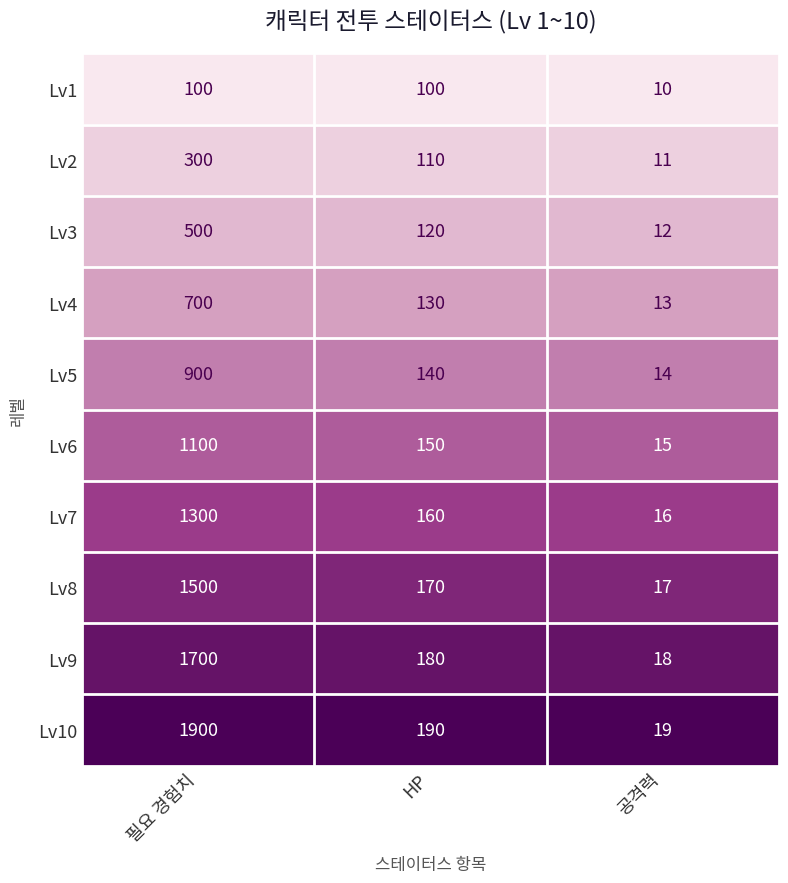

How many series are shown in this chart?

10